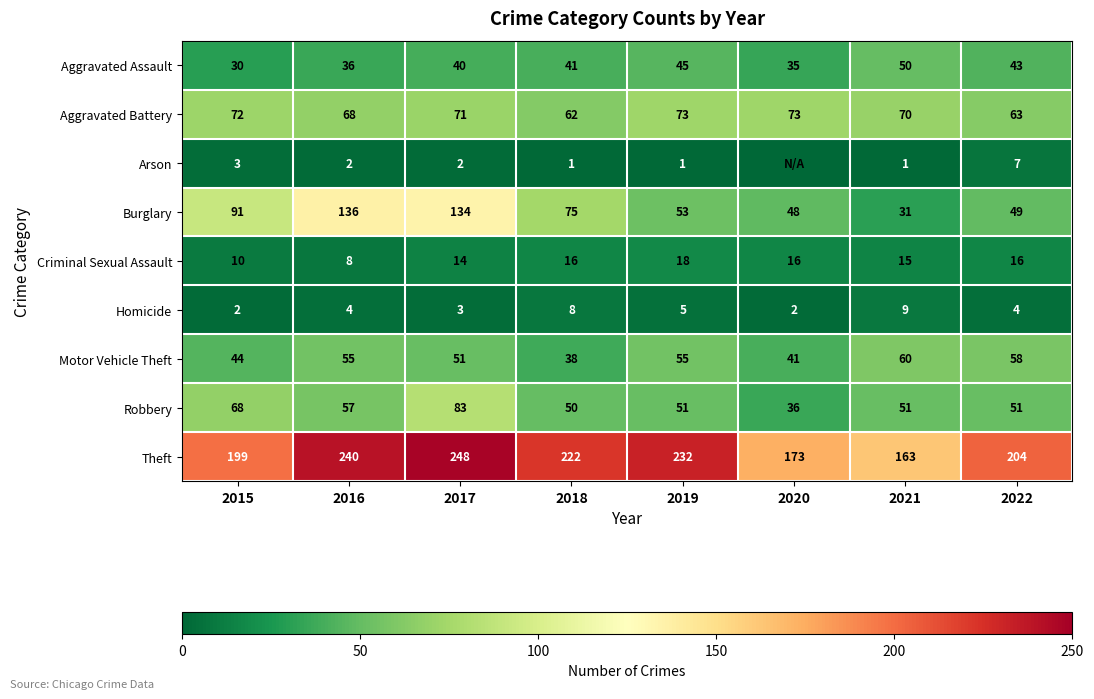

What is the difference between the Robbery values at 2015 and 2016?

11